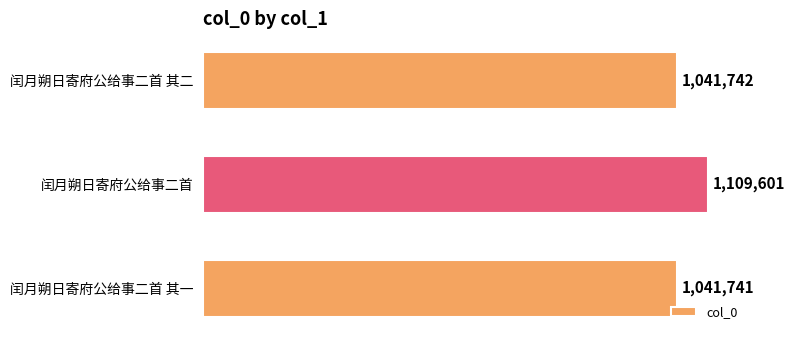

Reading bottom to top, list all the values displayed in this chart.

闰月朔日寄府公给事二首 其一=1041741	闰月朔日寄府公给事二首=1109601	闰月朔日寄府公给事二首 其二=1041742